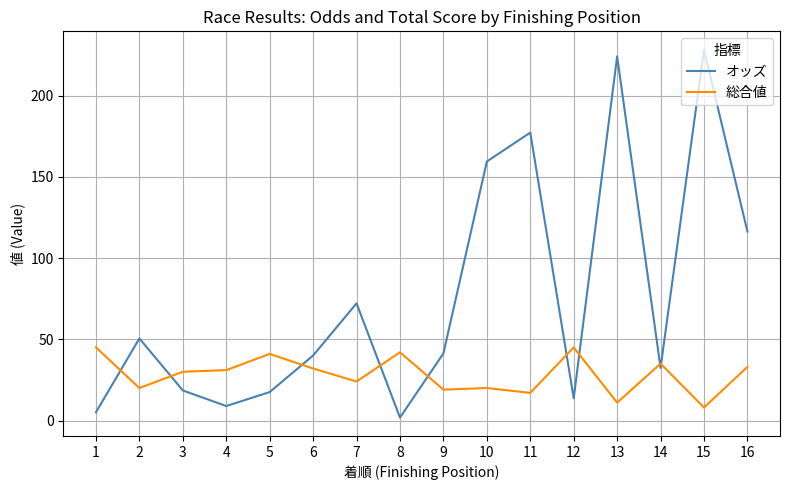

Is it true that 総合値 equals 17.0 at 11?

True